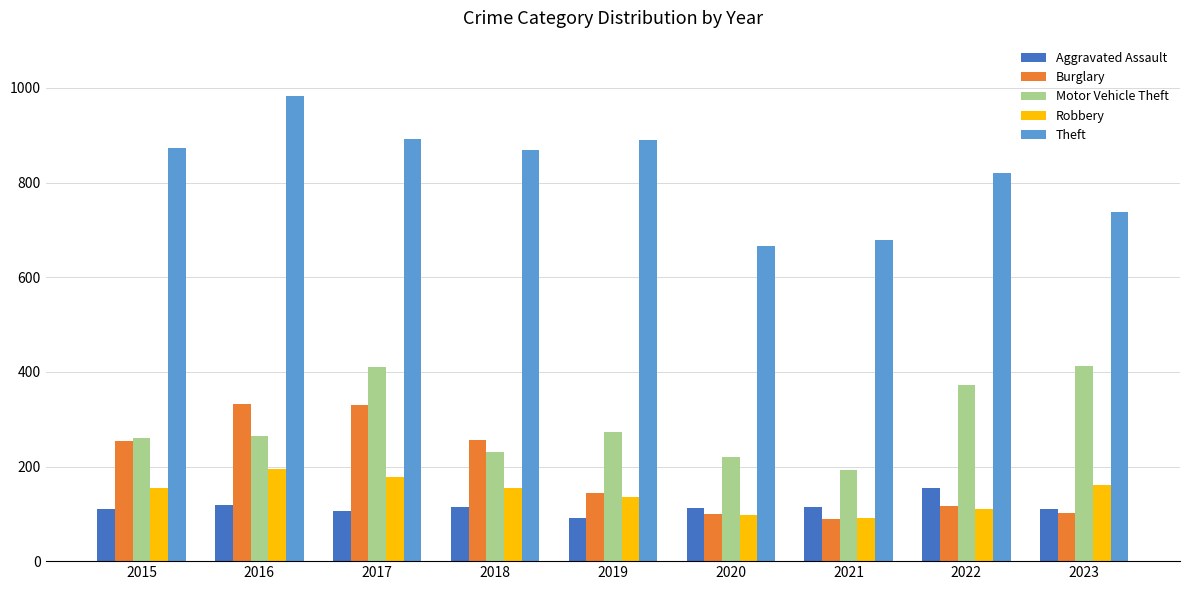

Between 2015 and 2021, which series saw the biggest shift?

Theft